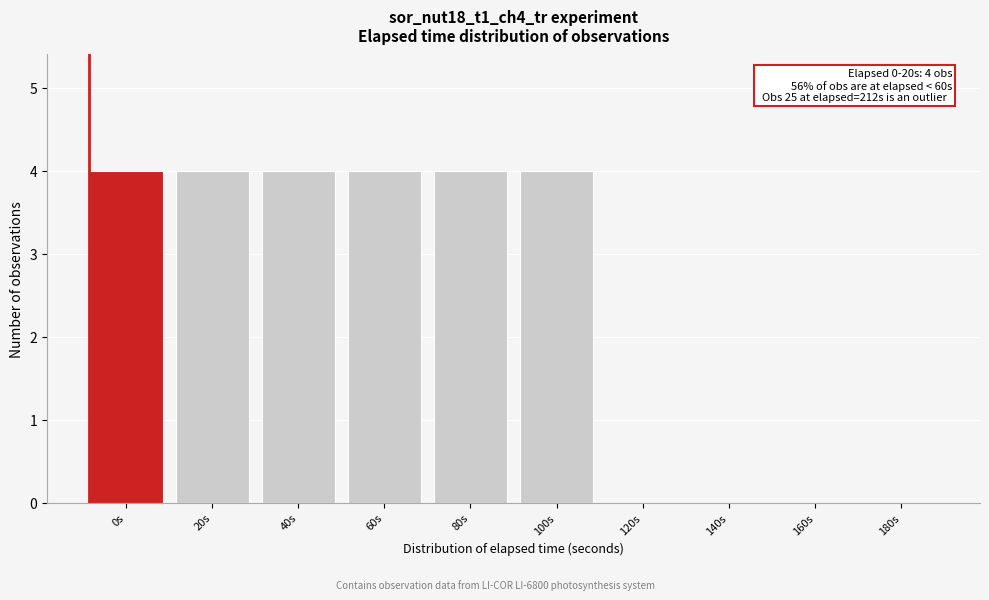

Reading left to right, transcribe all the data shown in this chart.

0s=4	20s=4	40s=4	60s=4	80s=4	100s=4	120s=0	140s=0	160s=0	180s=0